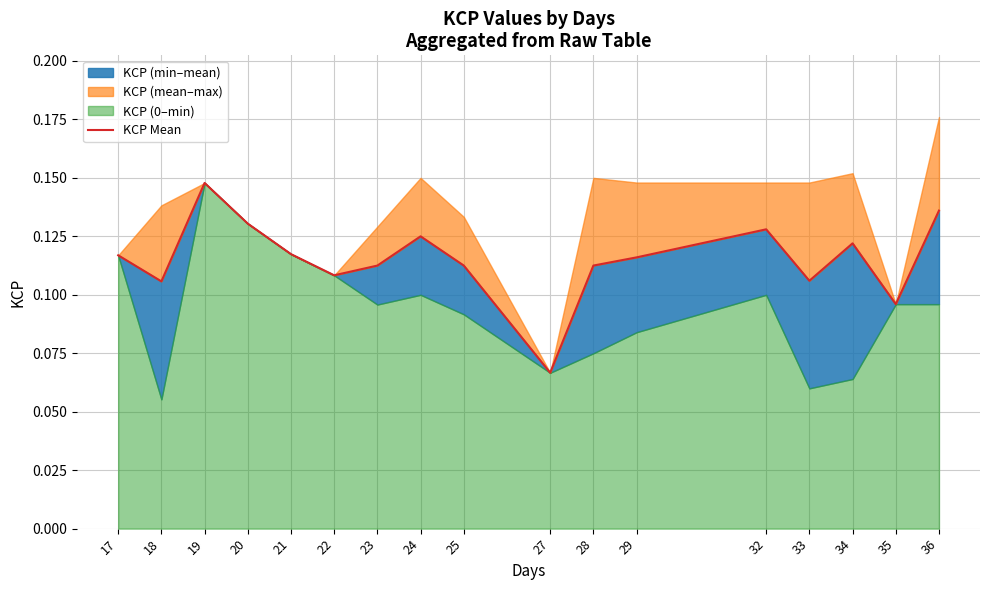

Count the values in the range 0 to 1.

17